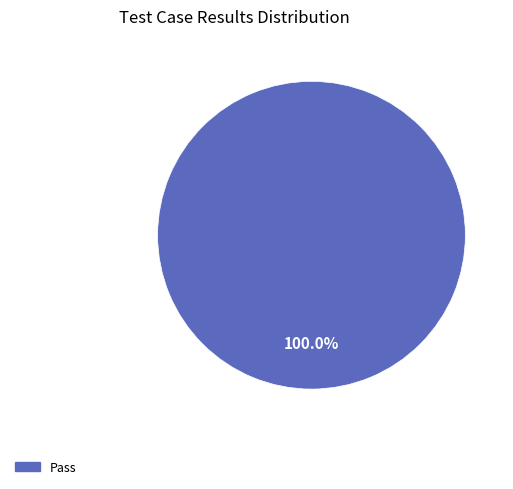

Is there any slice that represents more than half of the pie?

Yes